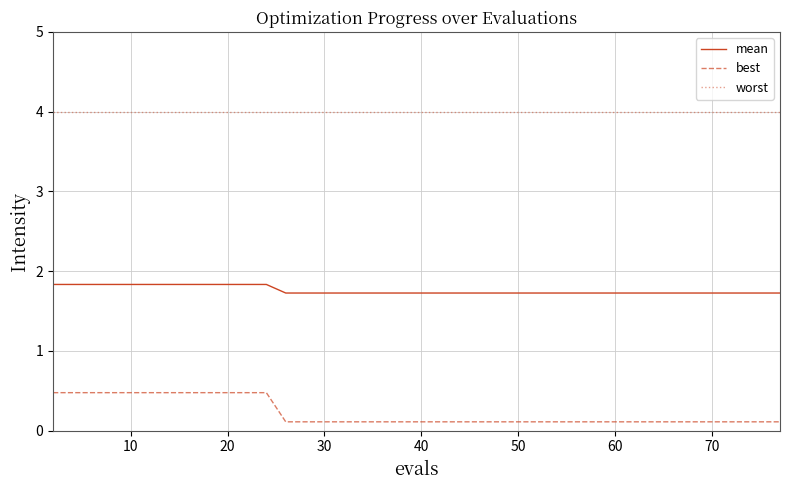

Reading left to right, what are all the values shown in this chart?

mean: 1.8	1.8	1.8	1.8	1.8	1.8	1.8	1.8	1.8	1.8	1.8	1.8	1.7	1.7	1.7	1.7	1.7	1.7	1.7	1.7	1.7	1.7	1.7	1.7	1.7	1.7	1.7	1.7	1.7	1.7	1.7	1.7	1.7	1.7	1.7	1.7	1.7	1.7	1.7	1.7
best: 0.5	0.5	0.5	0.5	0.5	0.5	0.5	0.5	0.5	0.5	0.5	0.5	0.1	0.1	0.1	0.1	0.1	0.1	0.1	0.1	0.1	0.1	0.1	0.1	0.1	0.1	0.1	0.1	0.1	0.1	0.1	0.1	0.1	0.1	0.1	0.1	0.1	0.1	0.1	0.1
worst: 4.0	4.0	4.0	4.0	4.0	4.0	4.0	4.0	4.0	4.0	4.0	4.0	4.0	4.0	4.0	4.0	4.0	4.0	4.0	4.0	4.0	4.0	4.0	4.0	4.0	4.0	4.0	4.0	4.0	4.0	4.0	4.0	4.0	4.0	4.0	4.0	4.0	4.0	4.0	4.0